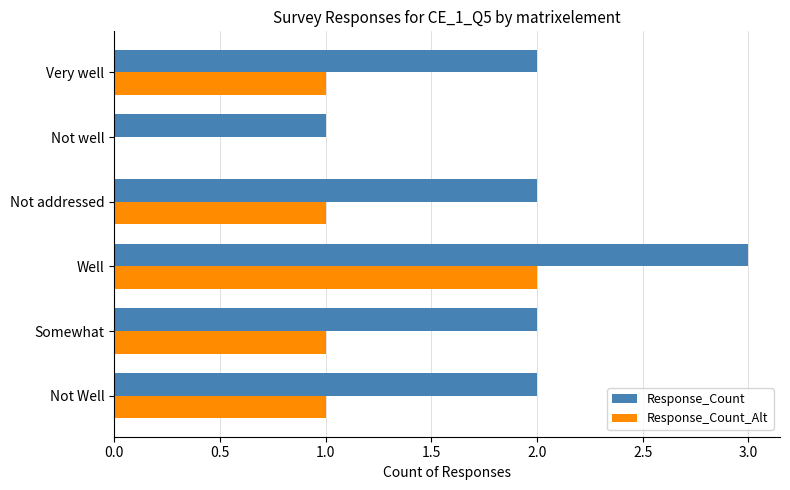

At which category is the sum across all series the highest?

Well